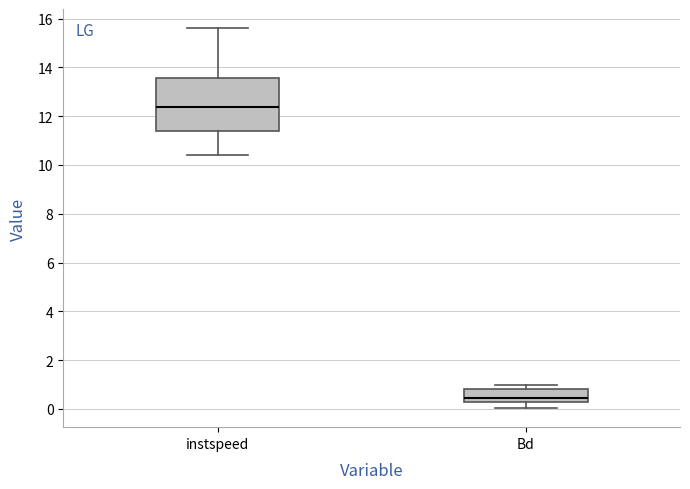

Which box has the highest median line?

instspeed